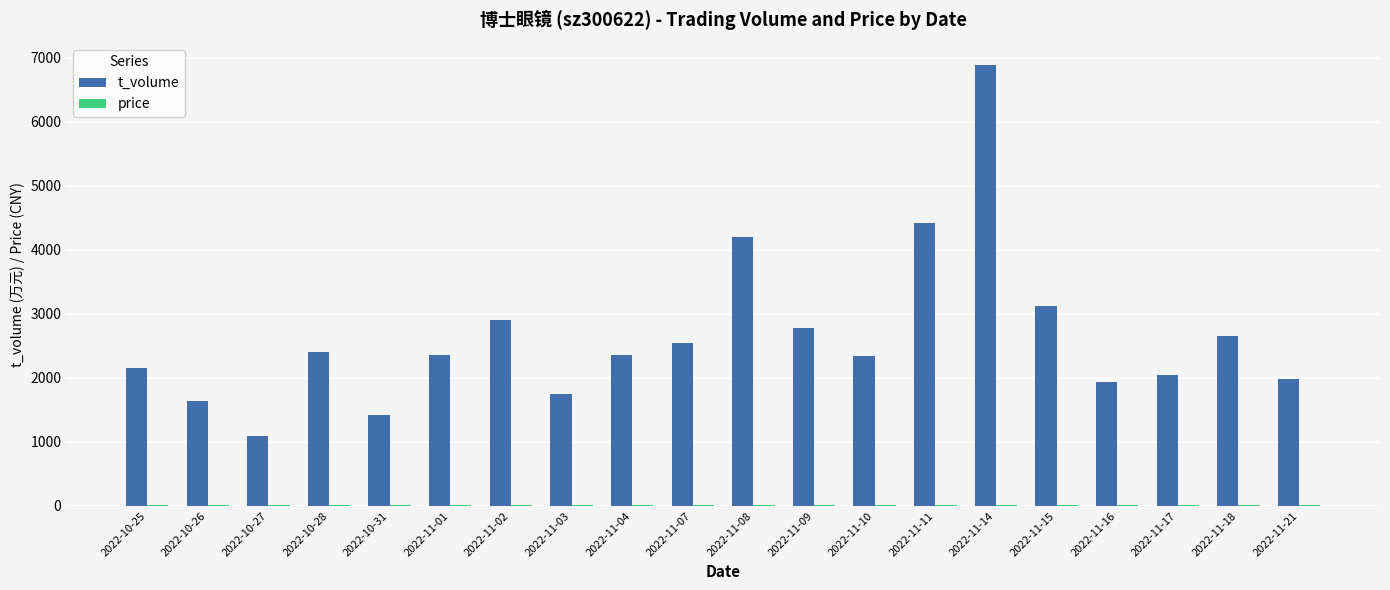

At which label is t_volume closest to 3991?

2022-11-08